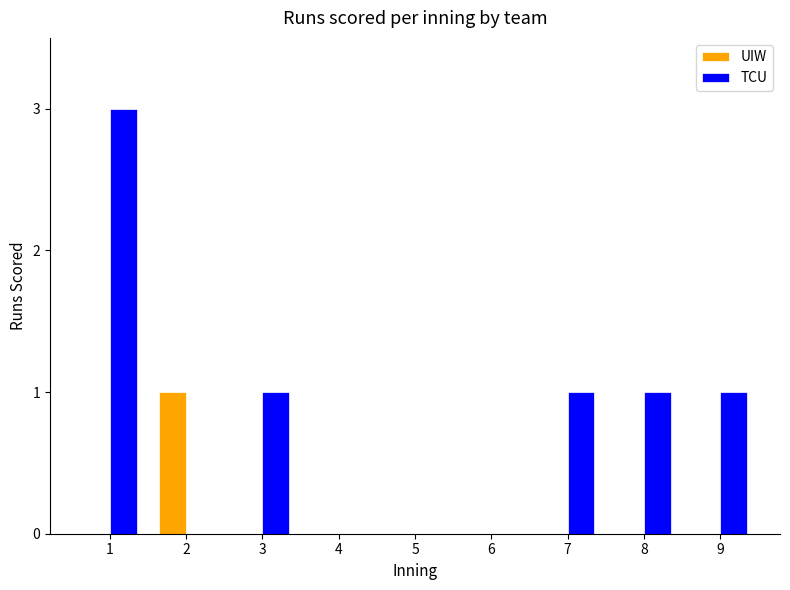

Is it true that UIW equals 0 at 1?

True